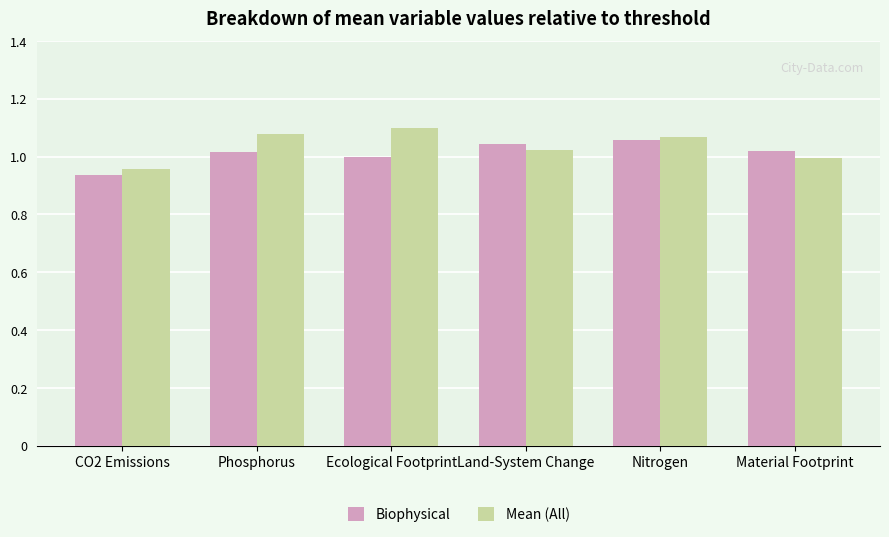

At which category does the chart reach its minimum across all series?

CO2 Emissions